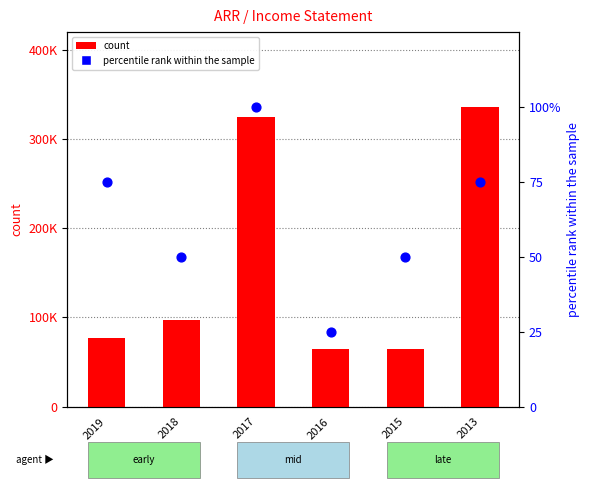

What are all the series names shown in the legend?

count, percentile rank within the sample